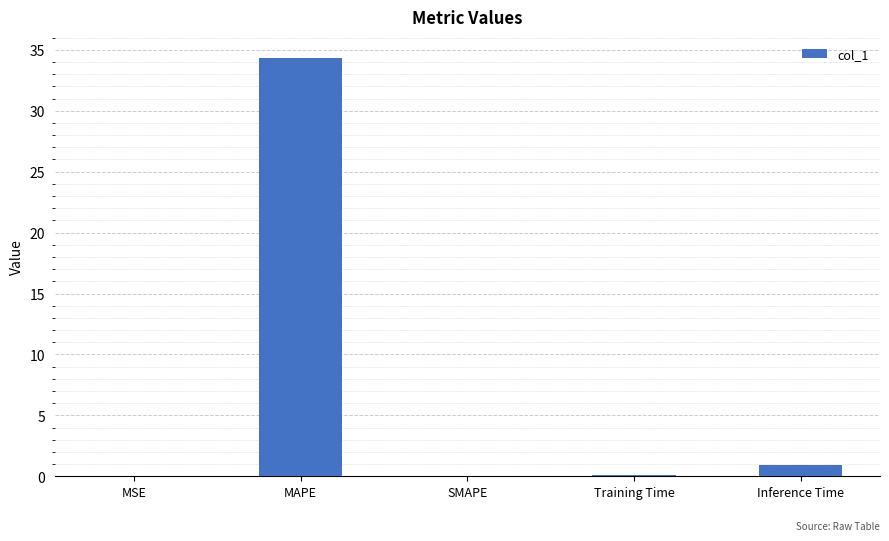

What is the greatest value displayed?

34.3